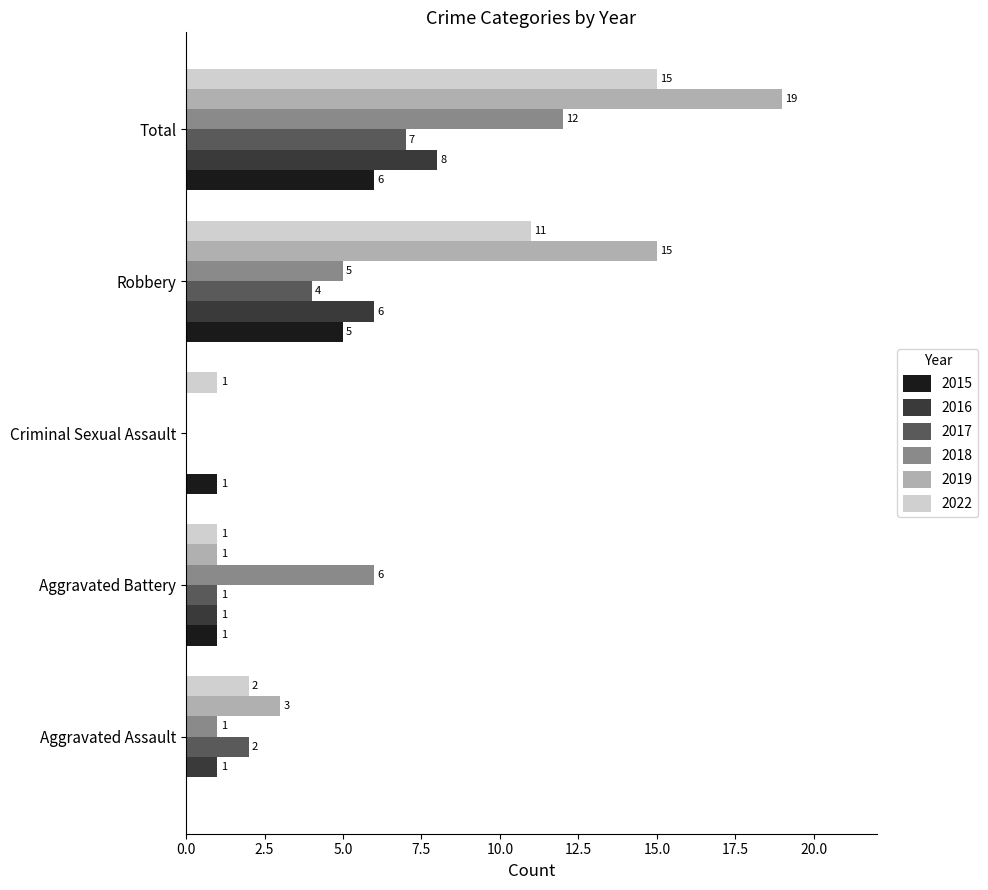

What is the average value of the 2016 series?

3